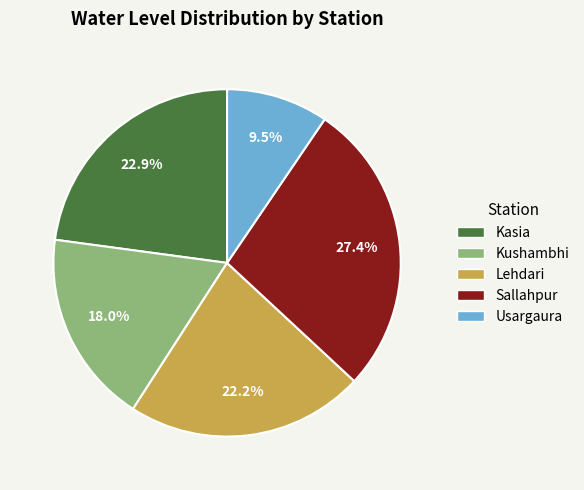

Rank the categories by value from highest to lowest.

Sallahpur, Kasia, Lehdari, Kushambhi, Usargaura